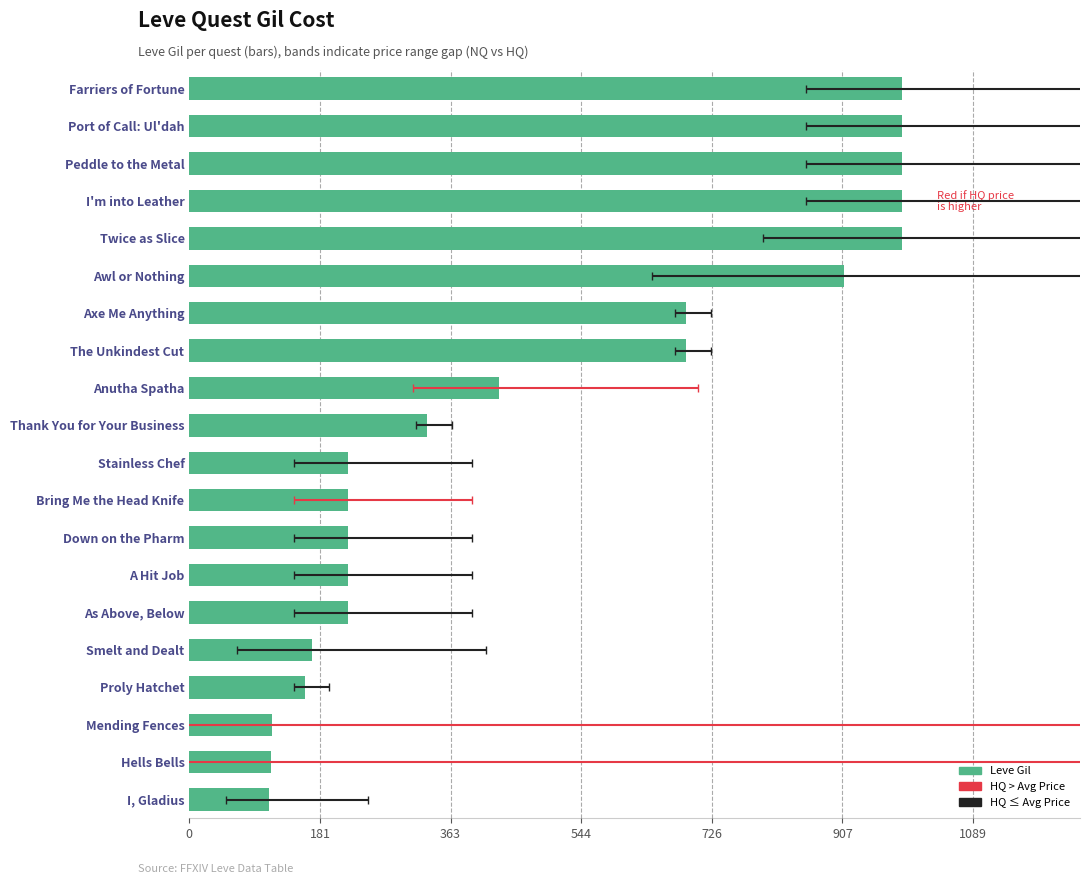

How many bars are there in total?

20